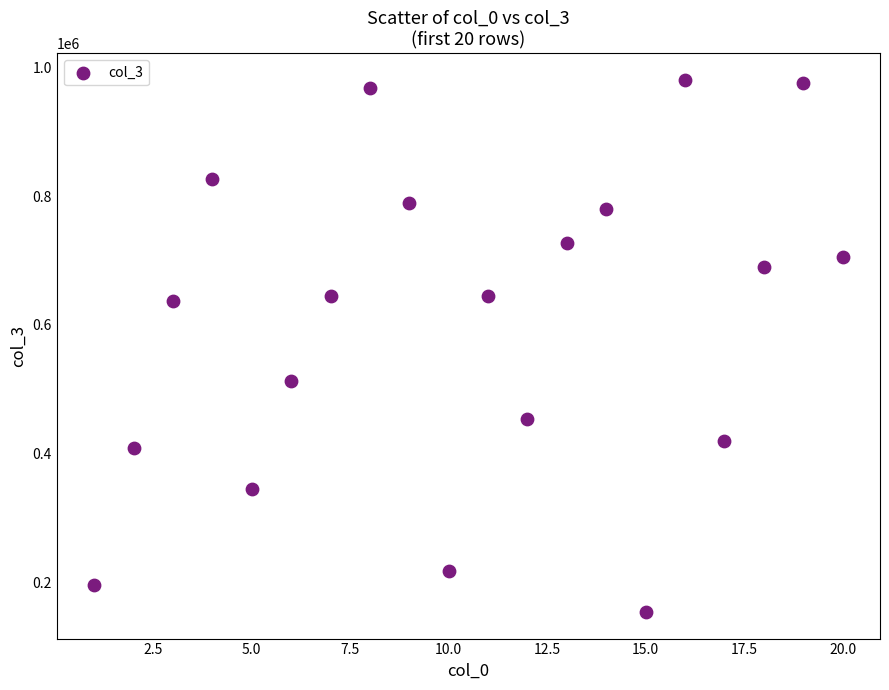

What Y value in the scatter plot is closest to 567254?

512759